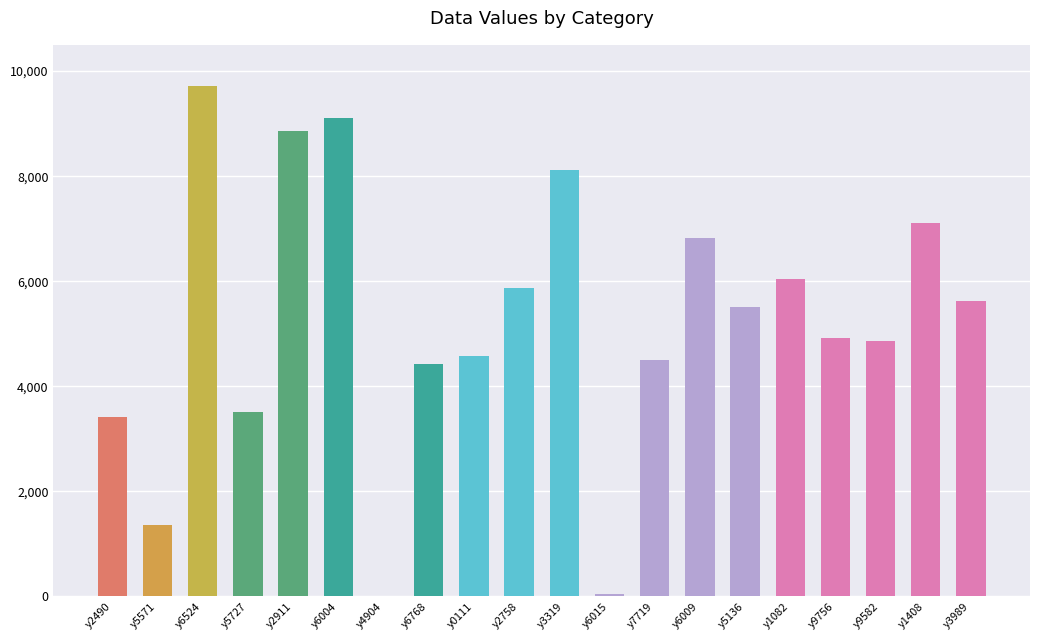

What is the maximum value shown in the chart?

9724